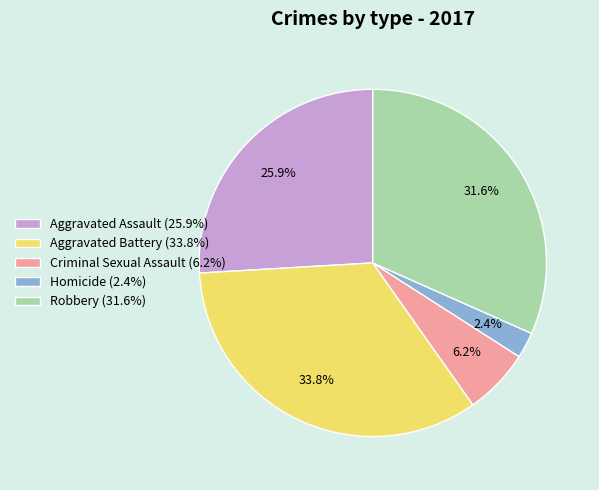

Which category has the smallest portion of the pie?

Homicide